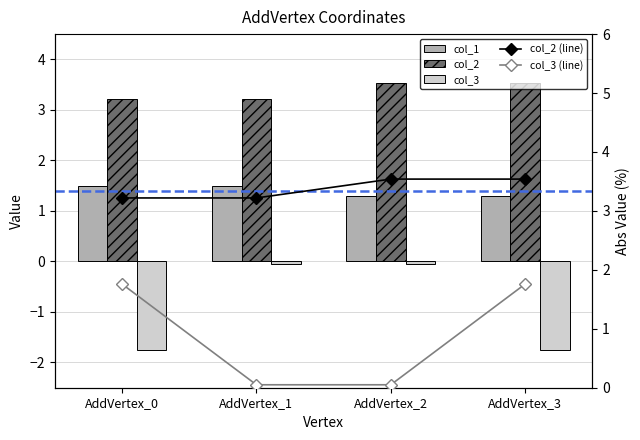

List the series in order of their peak value, highest first.

col_2, col_2 (line), col_3 (line), col_1, col_3